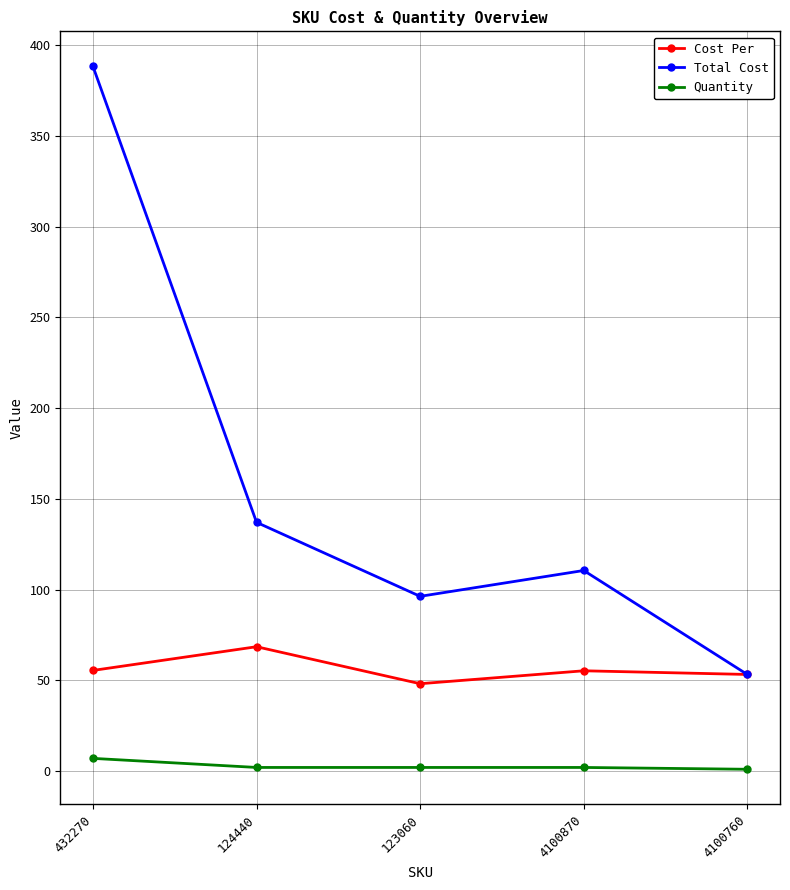

Rank the series by their maximum value, from lowest to highest.

Quantity, Cost Per, Total Cost